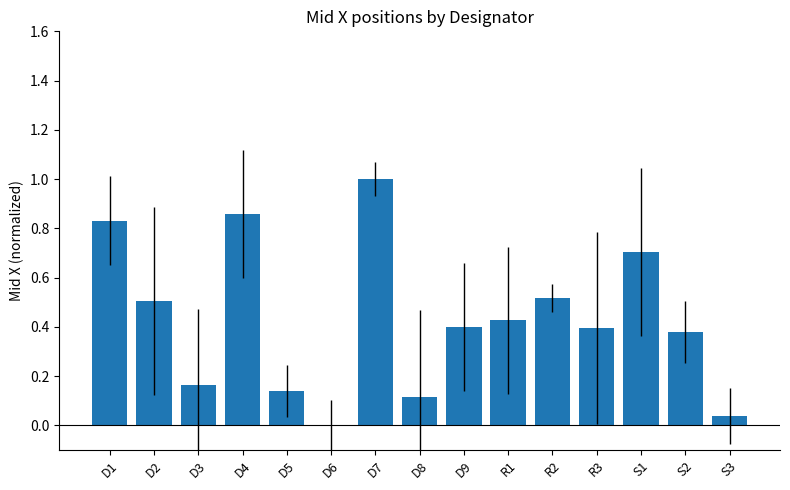

What is the sum of all values?

6.5